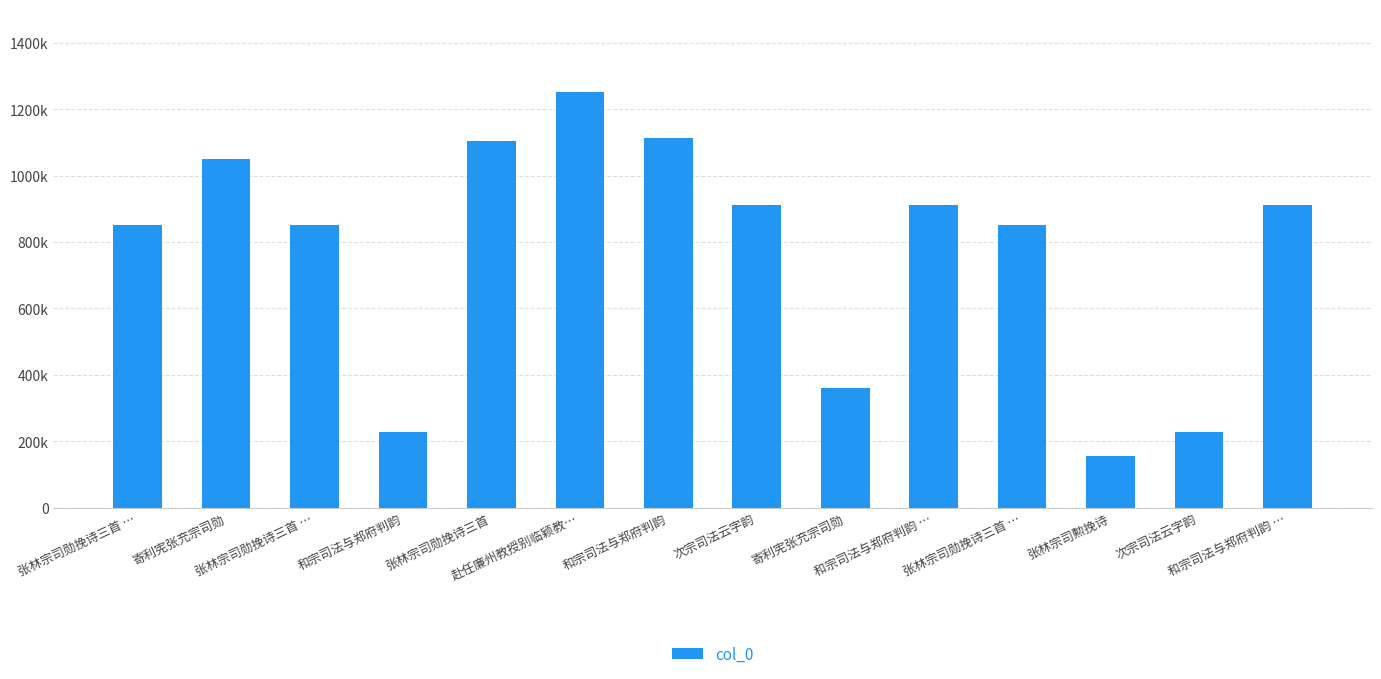

List the labels in order of value, smallest first.

张林宗司勲挽诗, 次宗司法云字韵, 和宗司法与郑府判韵, 寄利宪张充宗司勋, 张林宗司勋挽诗三首 …, 张林宗司勋挽诗三首 …, 张林宗司勋挽诗三首 …, 和宗司法与郑府判韵 …, 和宗司法与郑府判韵 …, 次宗司法云字韵, 寄利宪张充宗司勋, 张林宗司勋挽诗三首, 和宗司法与郑府判韵, 赴任廉州教授别临颖教…